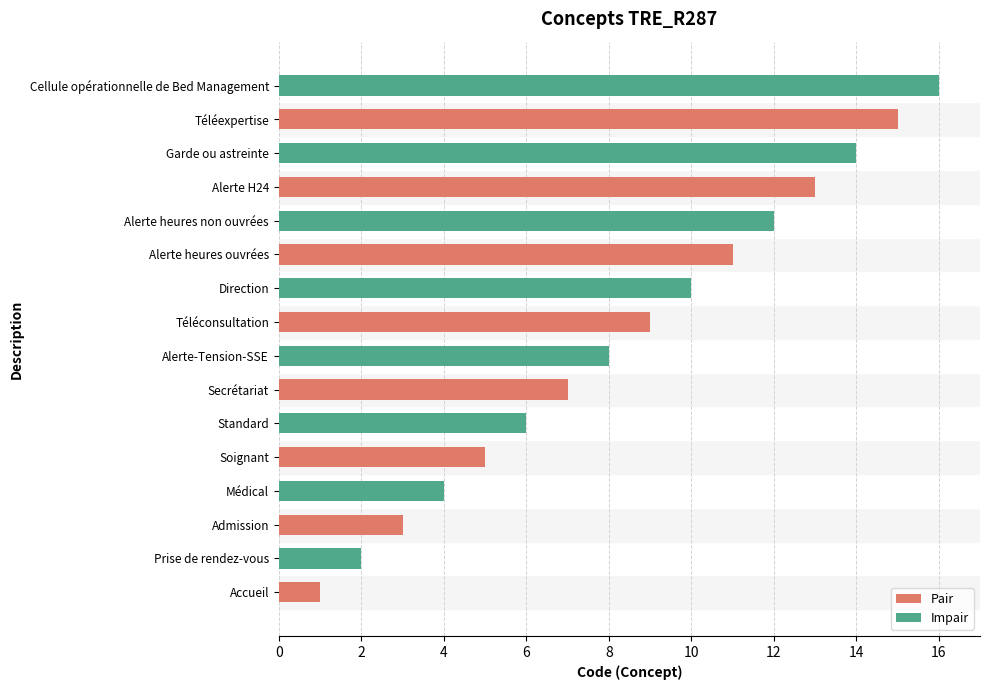

Is it true that Pair equals 7 at Secrétariat?

True